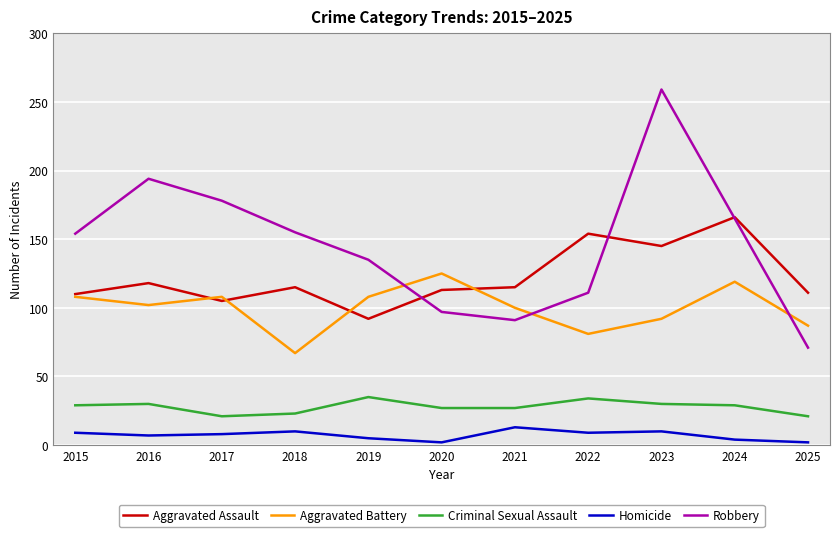

True or false: Homicide has a value of 8 at 2017.

True